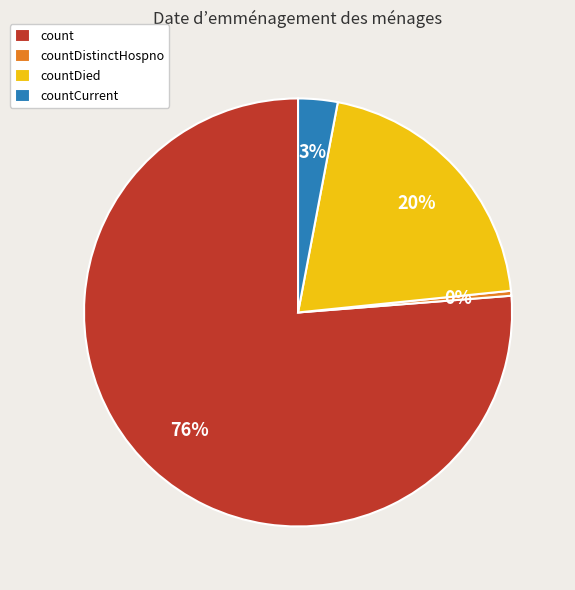

The count slice represents 76% of the pie. True or false?

True